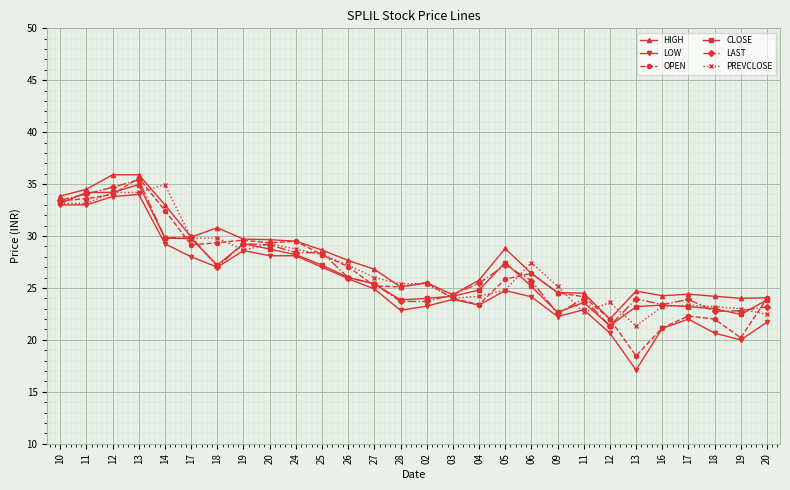

Does the chart have visible grid lines?

Yes